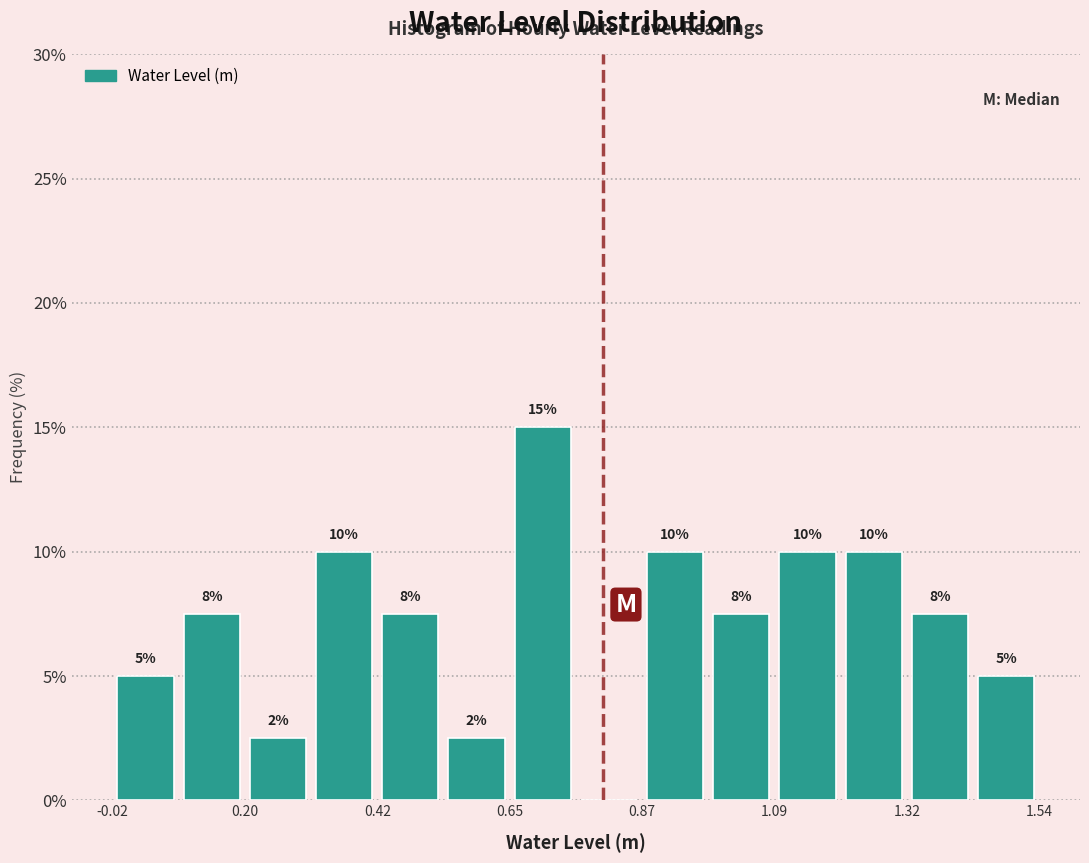

Around what value on the x-axis is the tallest bar? Give the approximate position of its centre, as read against the axis.

0.70